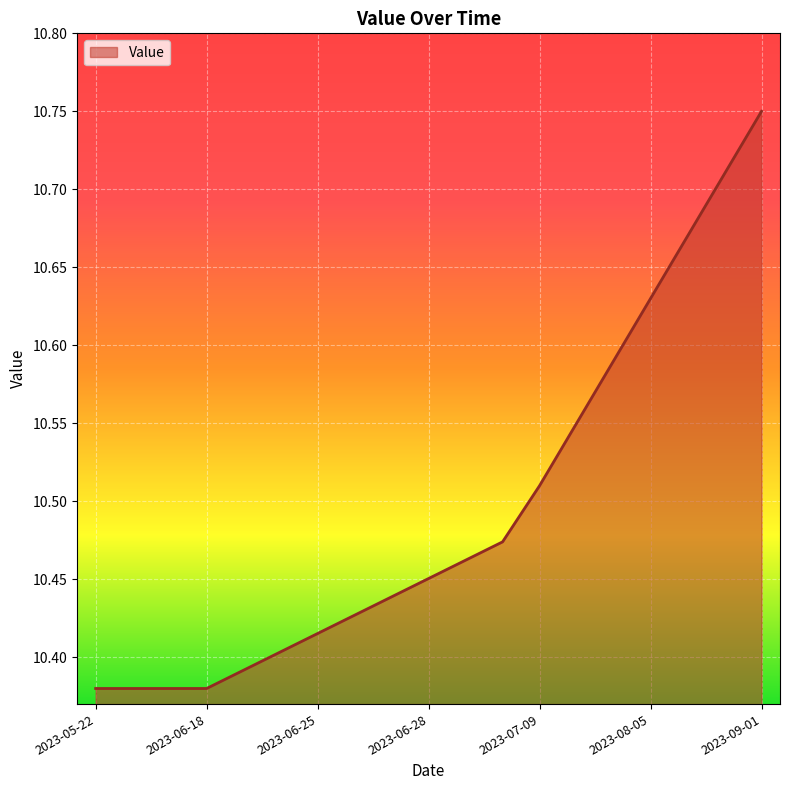

What is the difference between the maximum and minimum values?

0.4